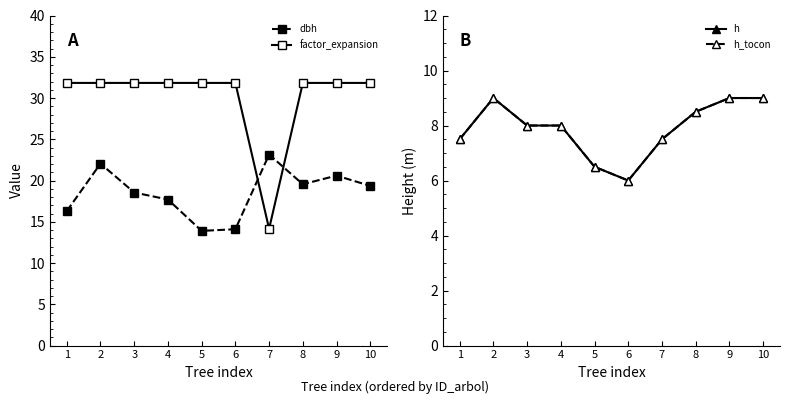

True or false: h_tocon and h intersect in this chart.

False